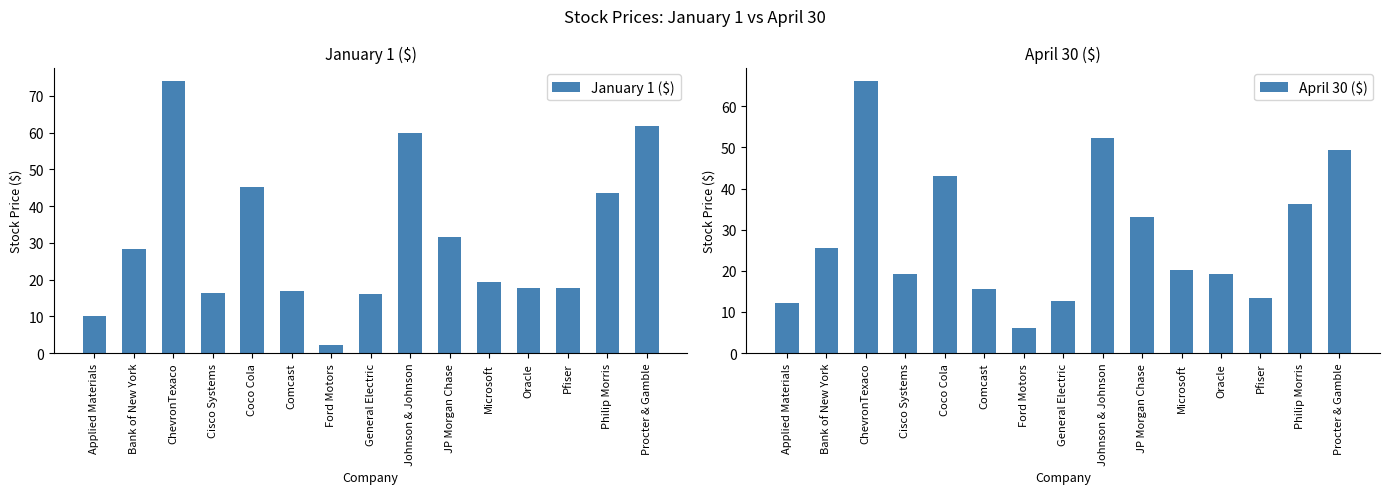

At General Electric, list the series in order from smallest to largest.

April 30 ($), January 1 ($)